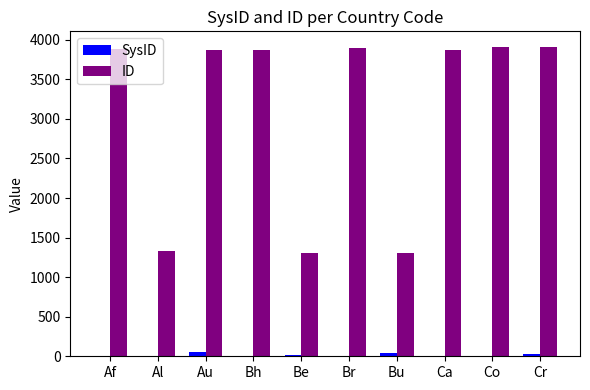

How many data points does each series have?

10